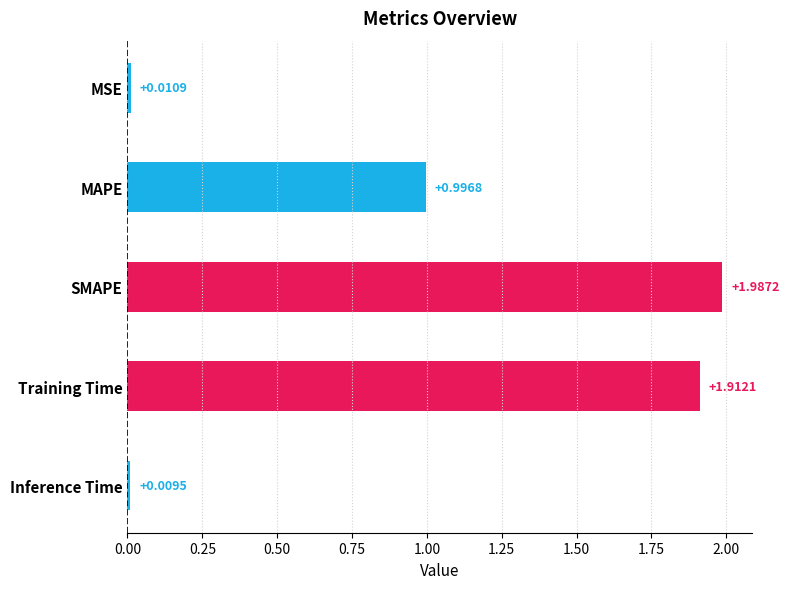

At which category does the chart reach its minimum across all series?

Inference Time